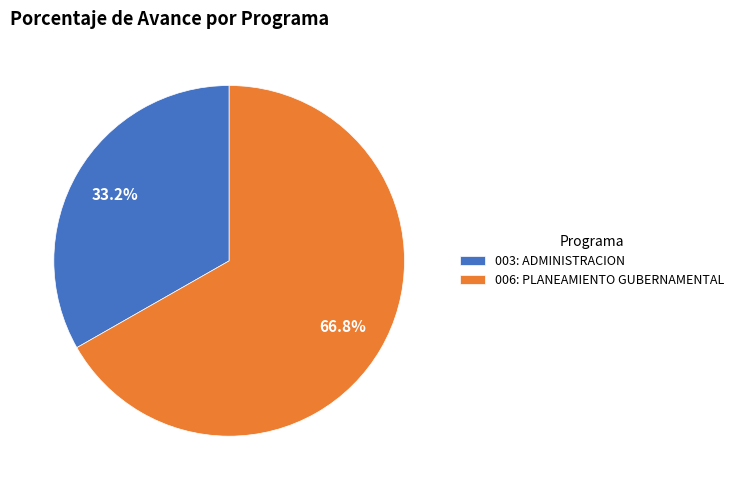

Rank the categories by value from highest to lowest.

006: PLANEAMIENTO GUBERNAMENTAL, 003: ADMINISTRACION